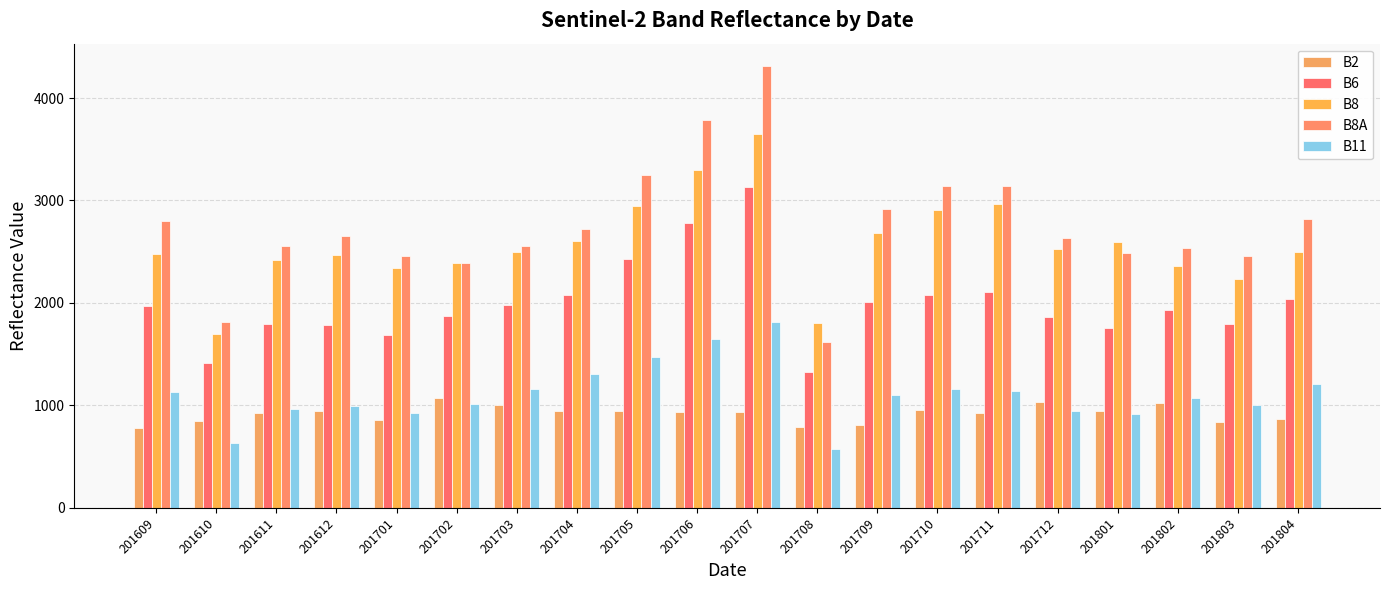

How many series are shown in this chart?

5